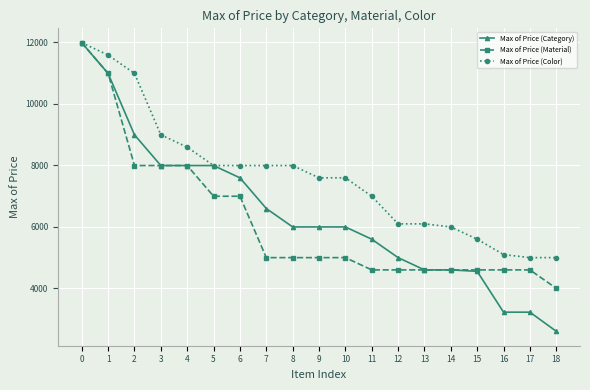

Is the value of Max of Price (Color) at 8 greater than the value of Max of Price (Material) at 13?

Yes